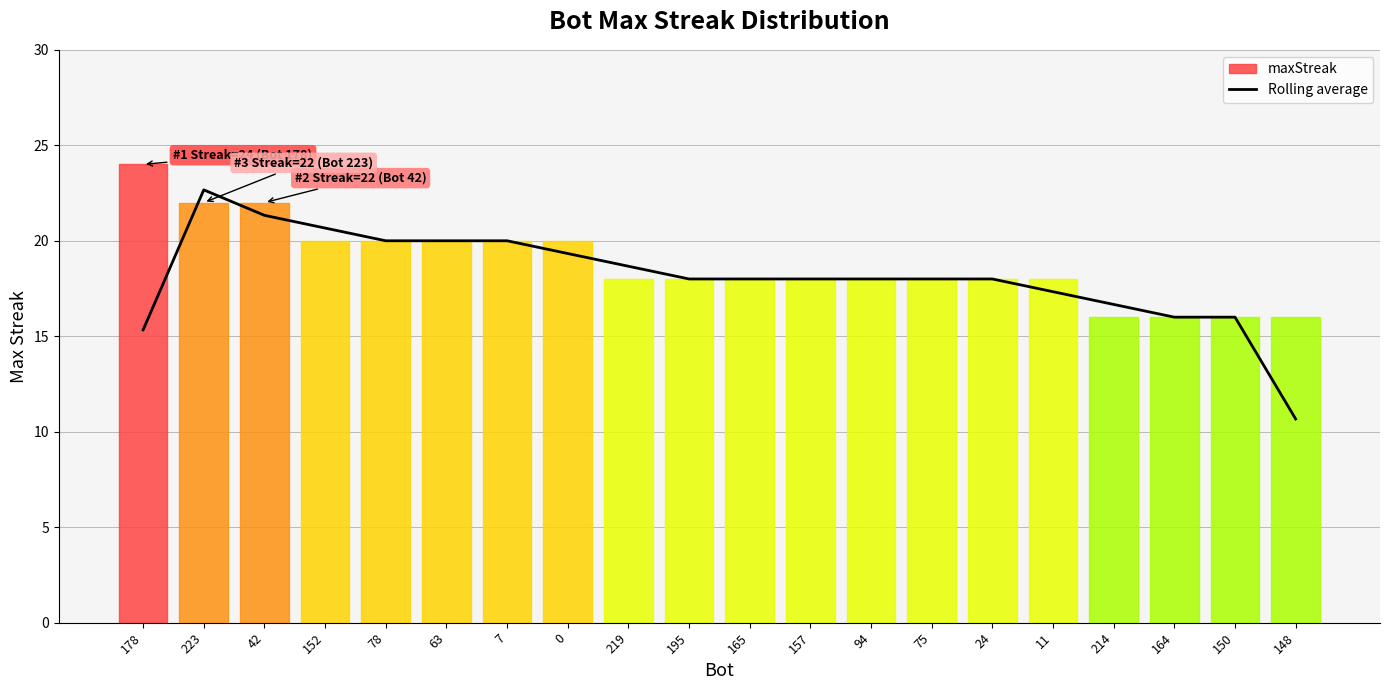

What is the minimum value shown in the chart?

10.7